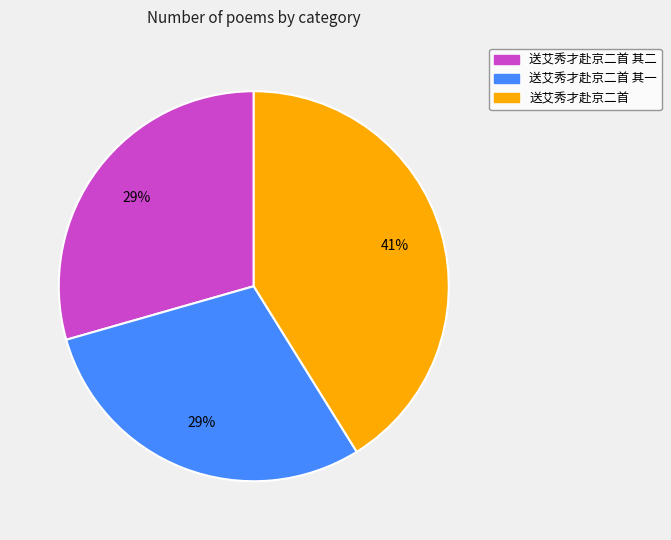

Does any single category account for the majority?

No